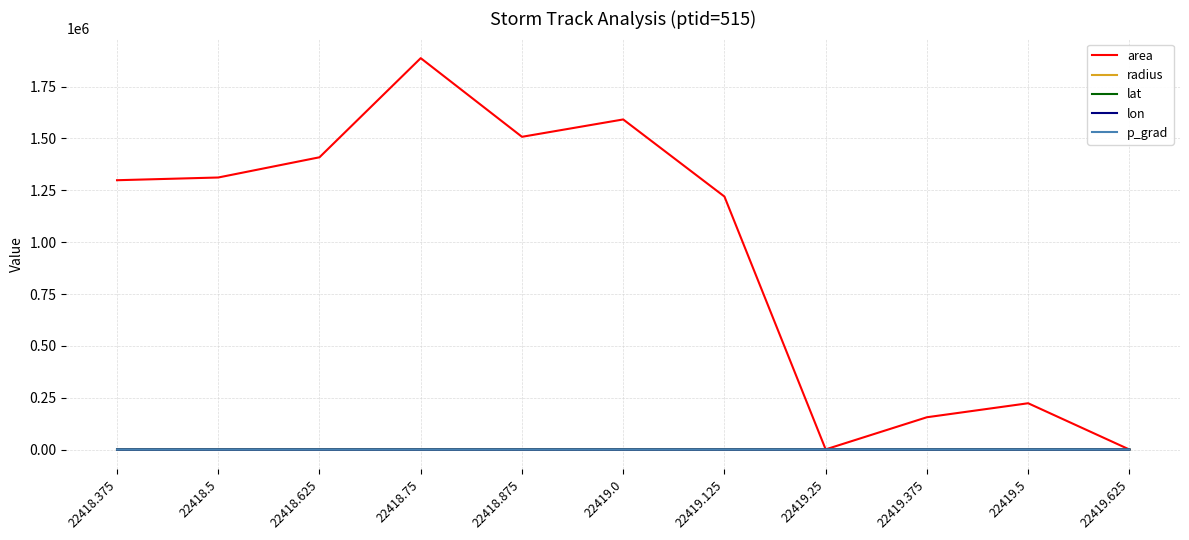

Which series has the widest spread of values?

area